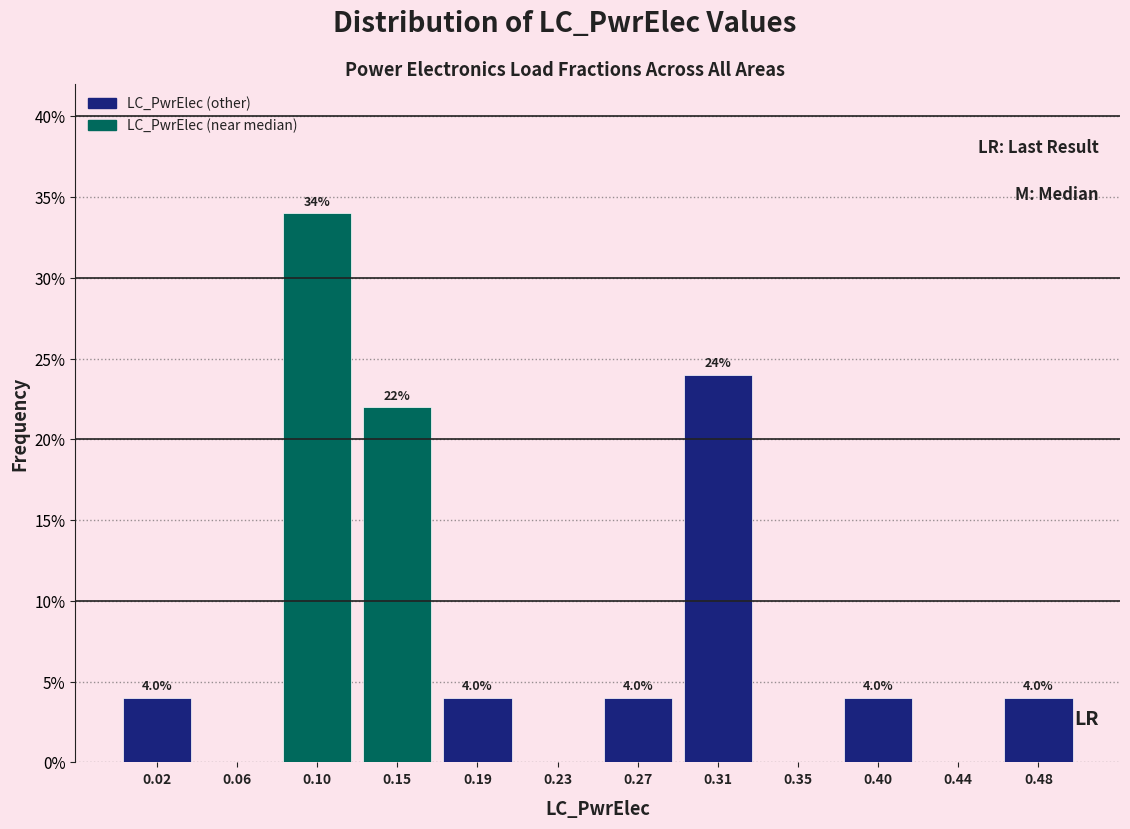

Which range on the x-axis has the tallest bar?

0.085 to 0.125